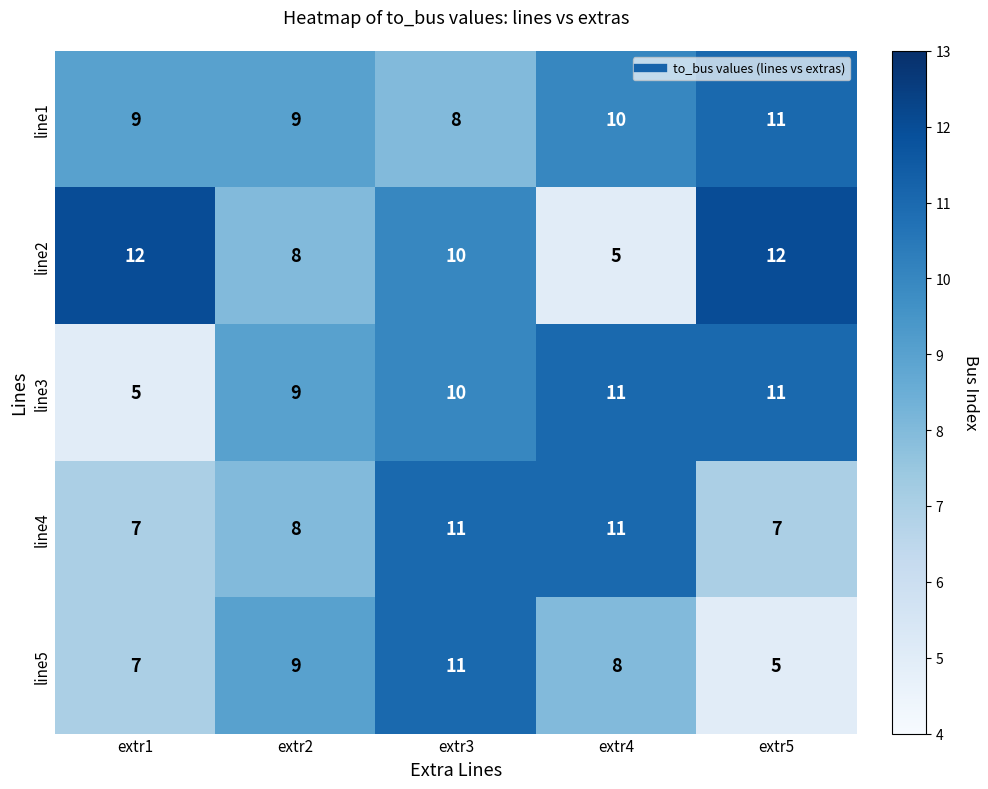

Is it true that line3 equals 2 at extr1?

False